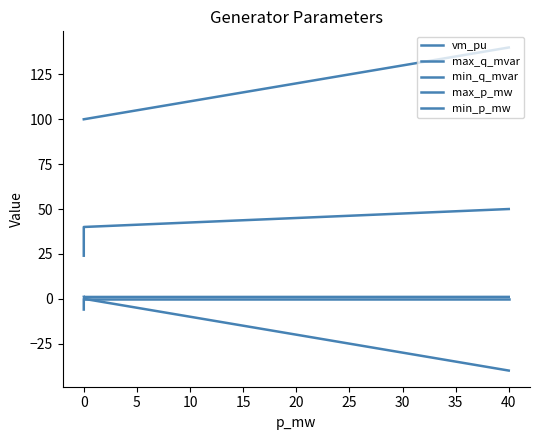

The max_q_mvar series shows 21 at 0. True or false?

False